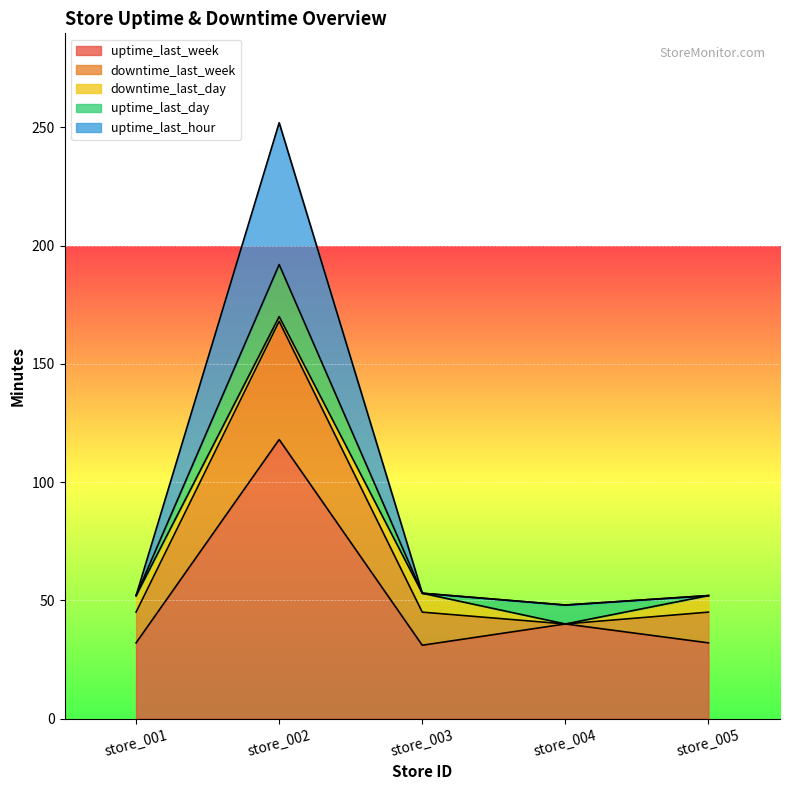

Count the uptime_last_day values in the range 0 to 8.

4